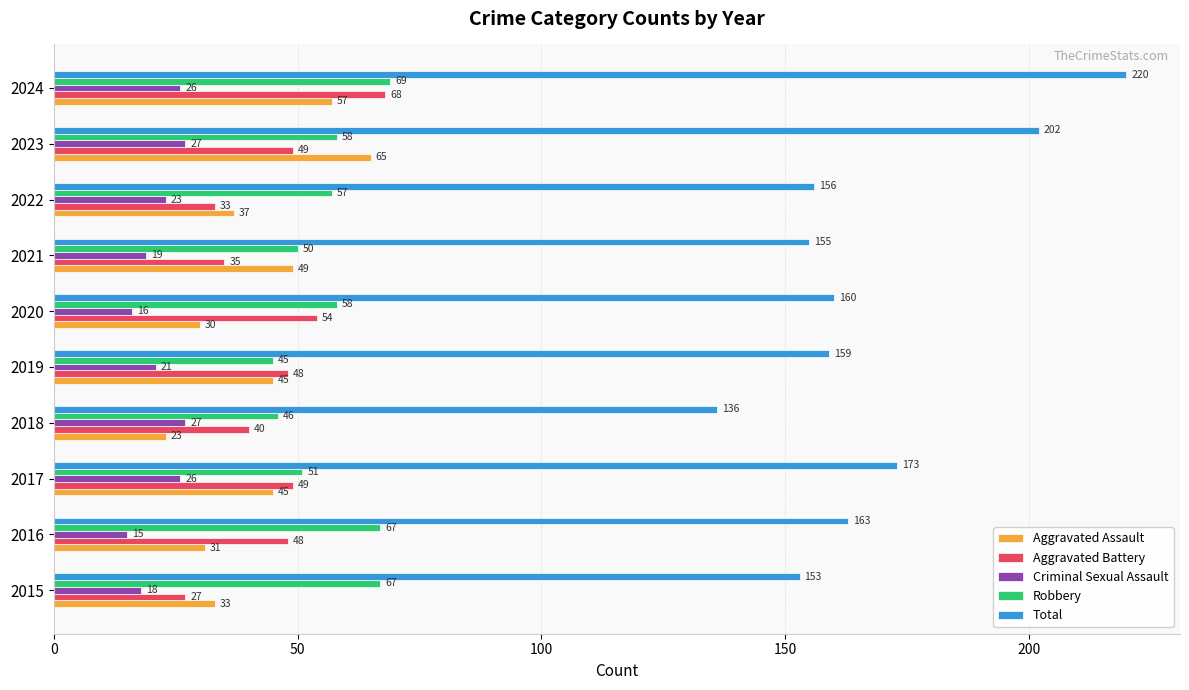

Which series has the widest spread of values?

Total